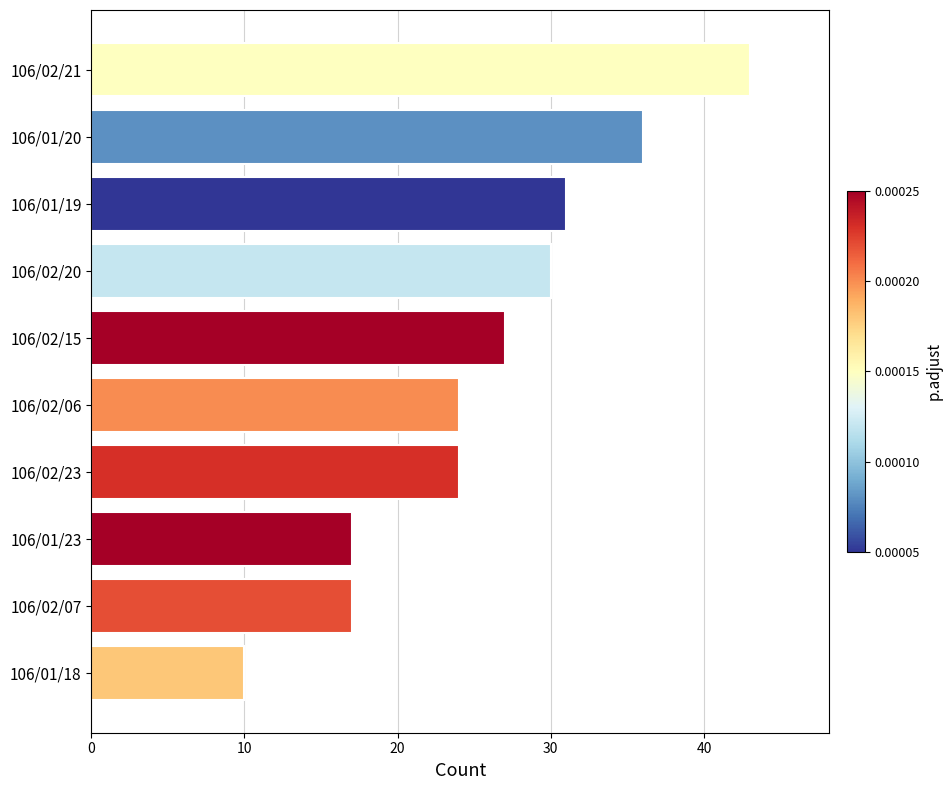

What is the change in value from 106/01/23 to 106/02/06?

+7